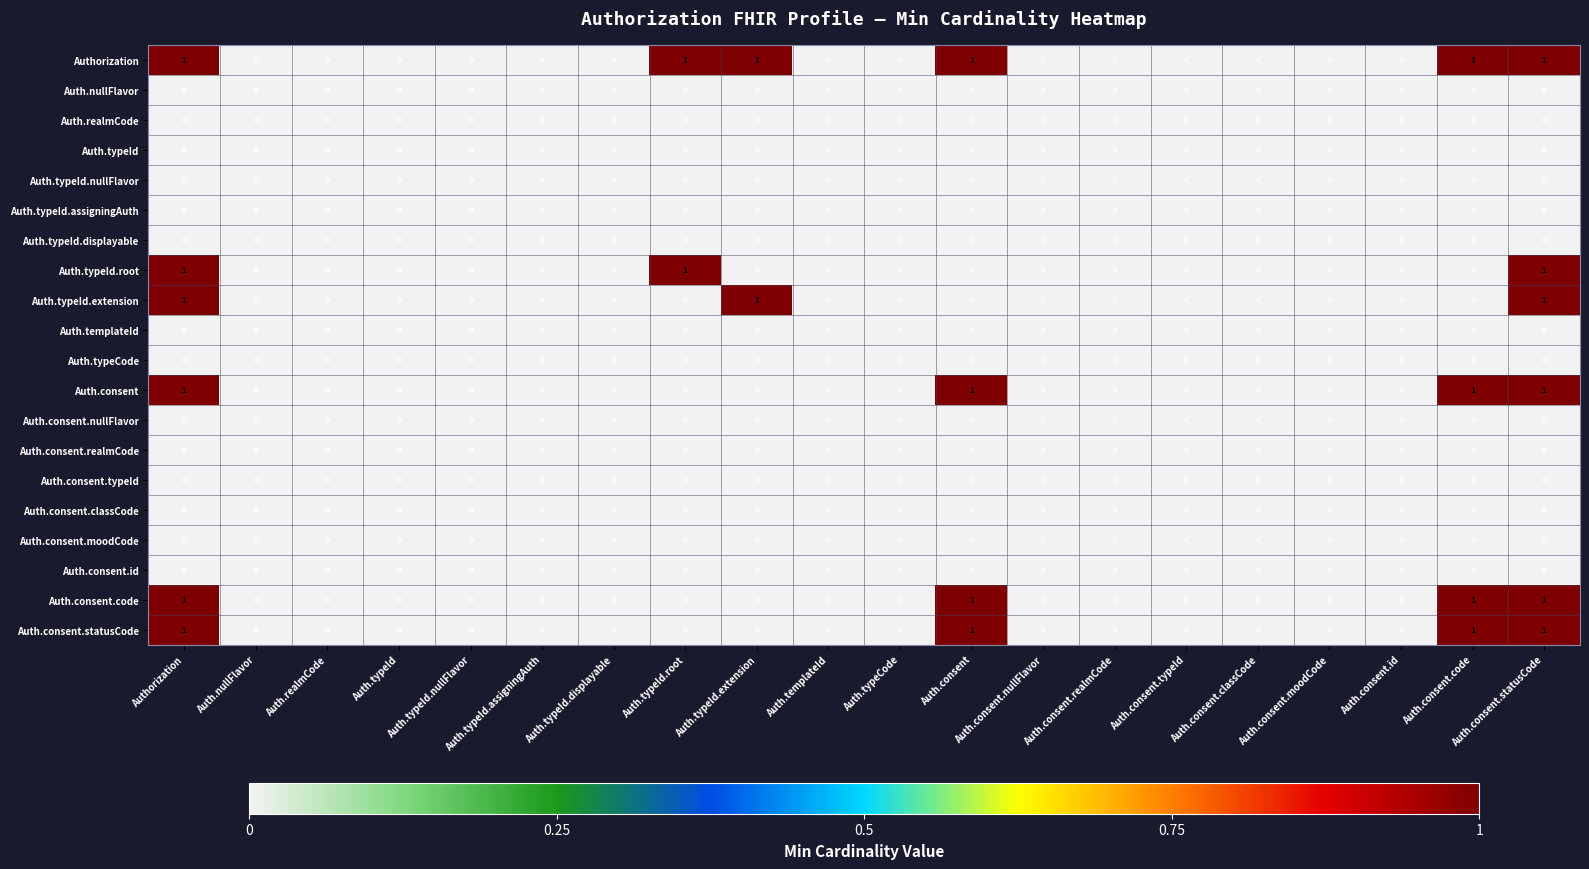

True or false: Auth.consent.classCode has a value of 0 at Auth.typeId.root.

True